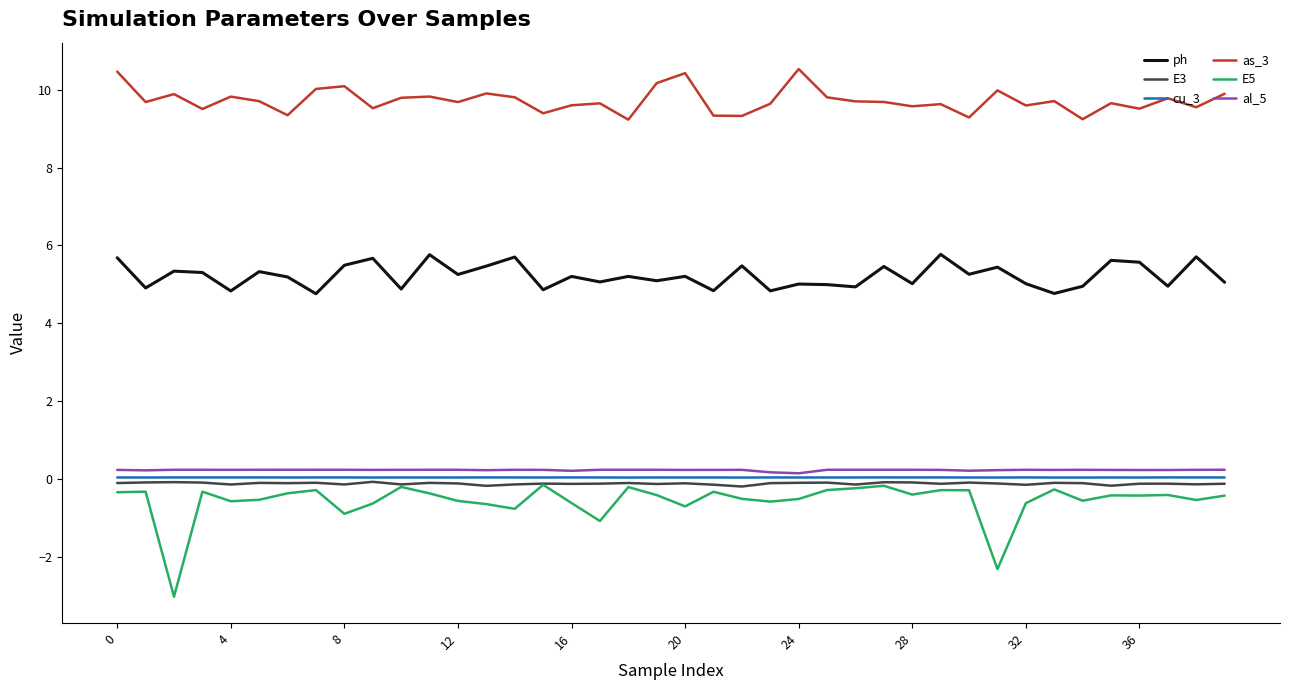

What is the greatest value displayed?

10.5